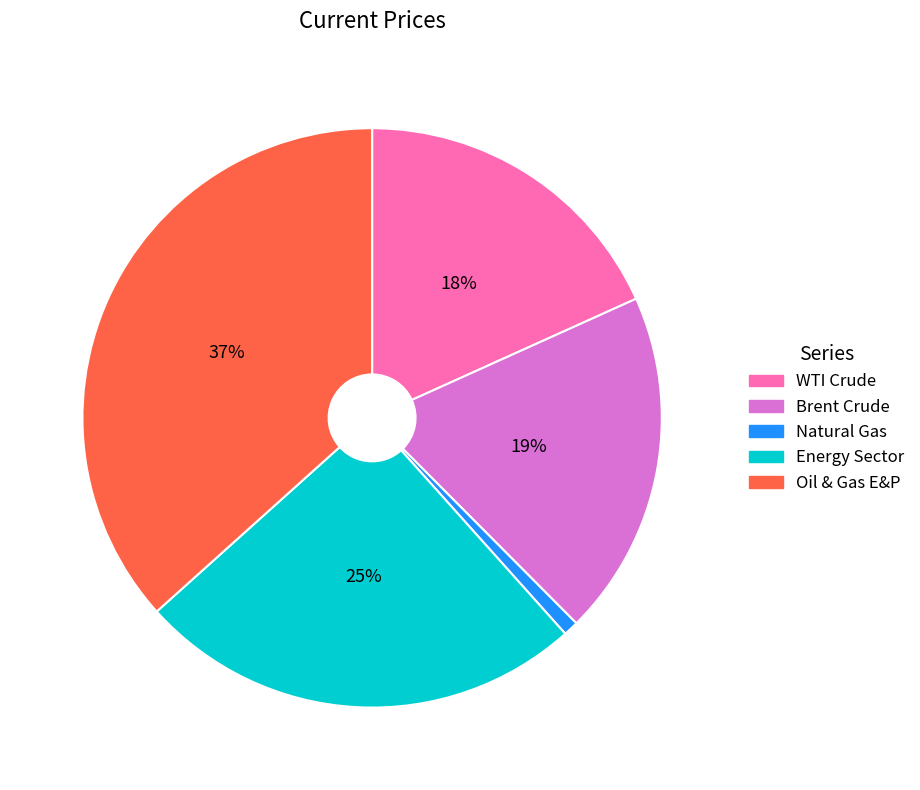

Is there any slice that represents more than half of the pie?

No